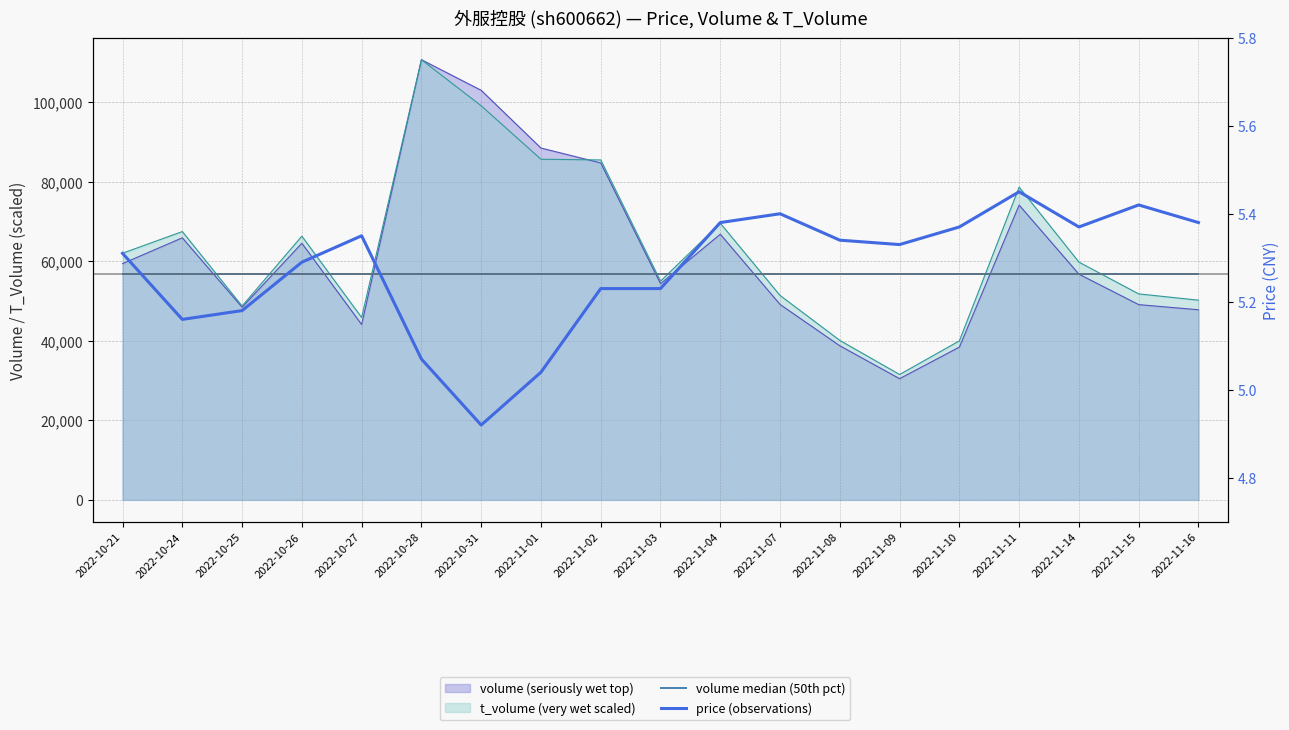

True or false: volume median (50th pct) and price (observations) intersect in this chart.

False